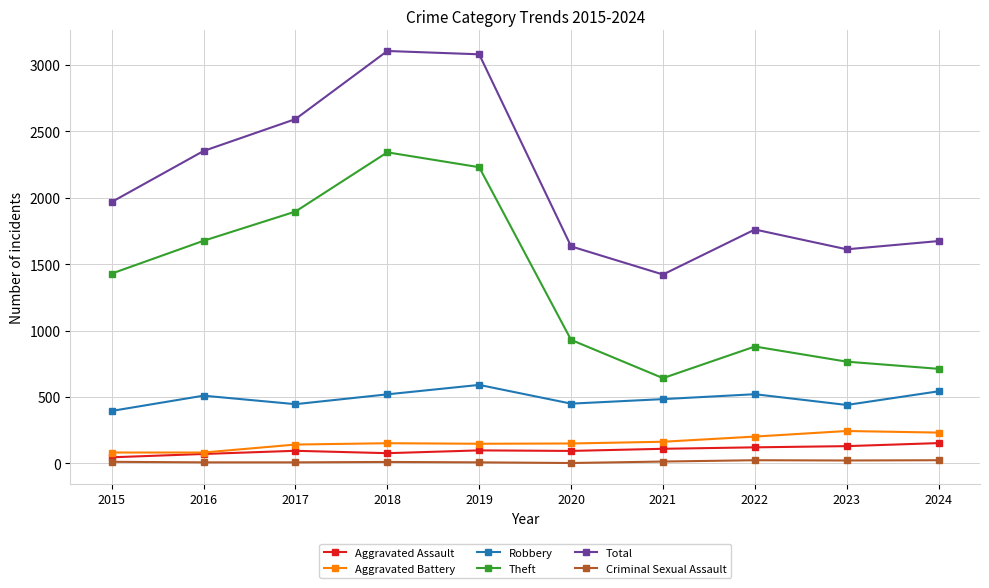

At which category does Total reach its first local valley?

2021